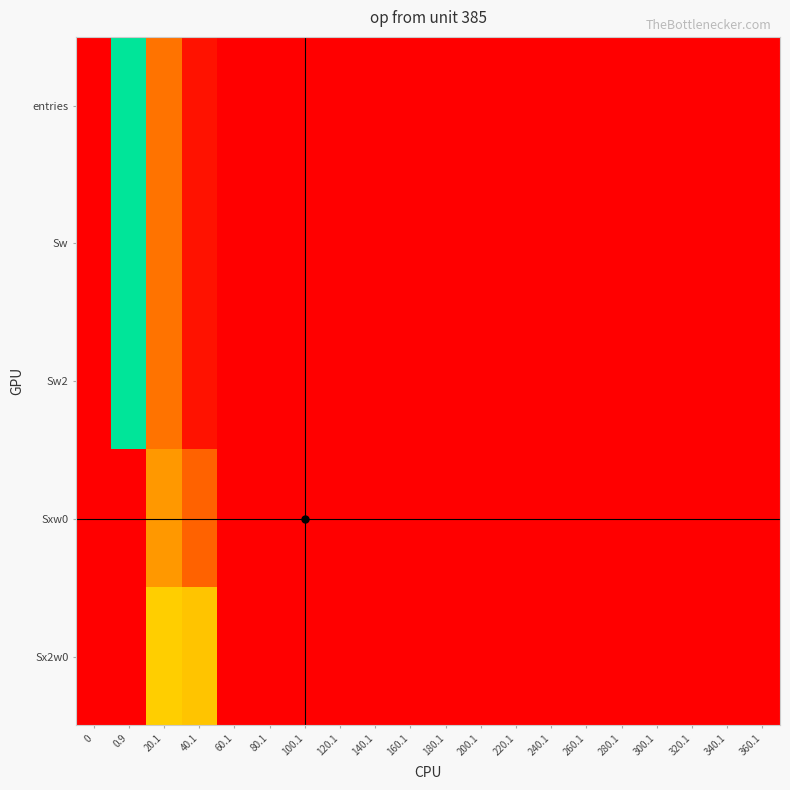

At how many categories does at least one series exceed 6?

3